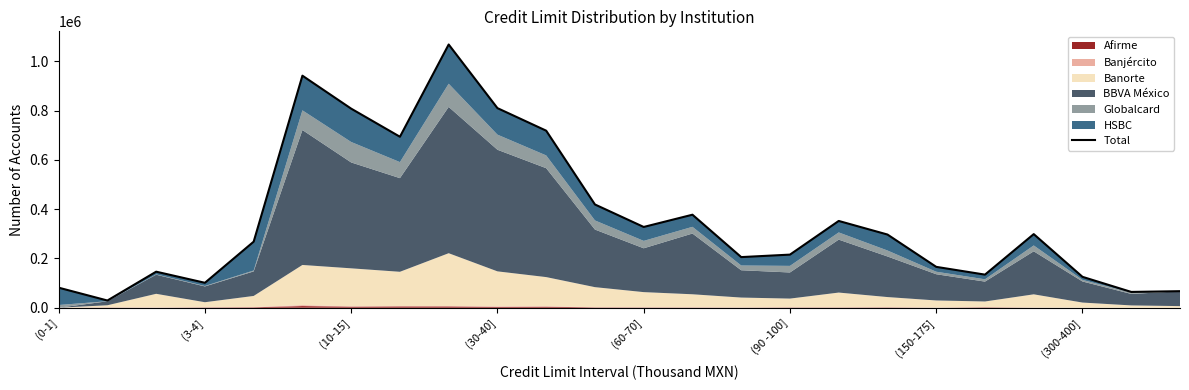

Is it true that the value at (3-4] is 29383?

True